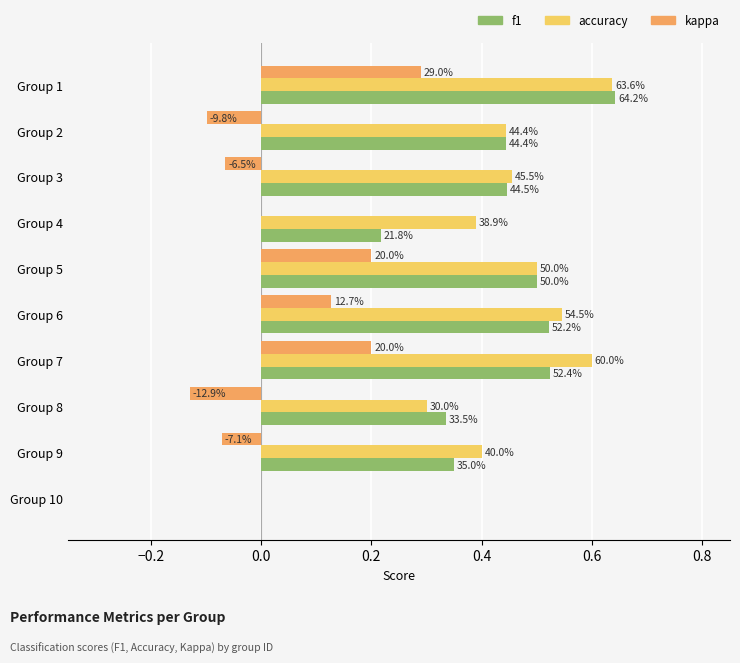

What is the label of the 1st bar from the right?

9